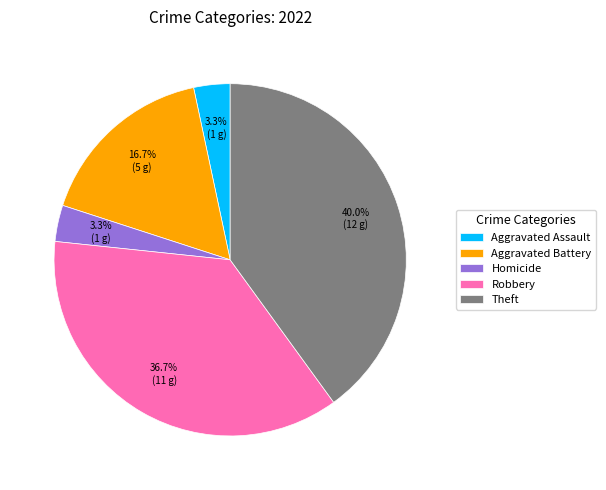

To the nearest percent, what is the difference between the largest and smallest slice percentages?

37%